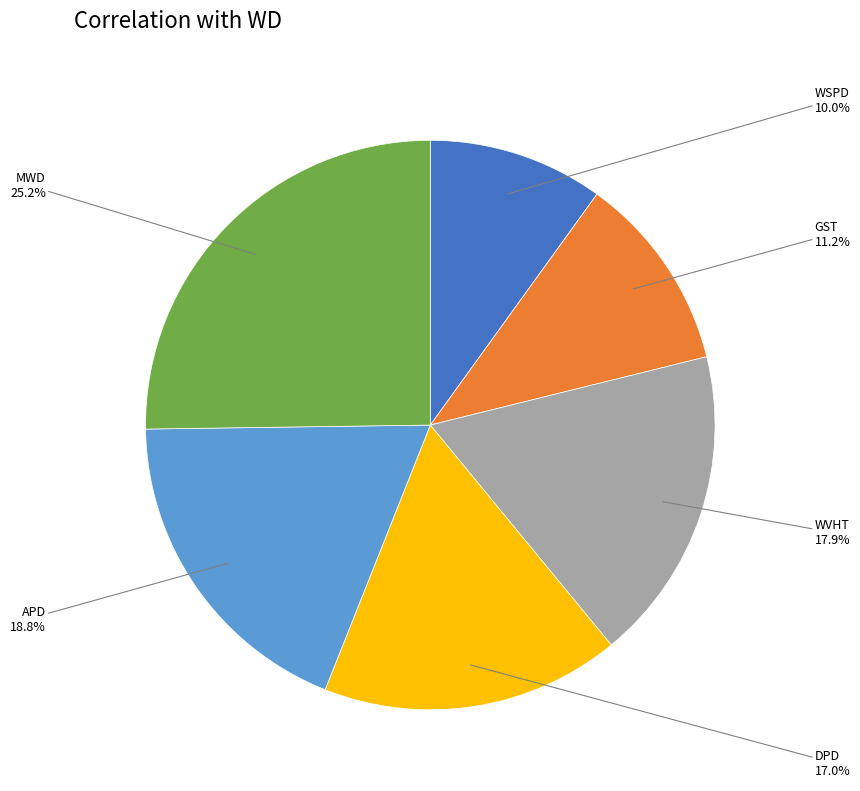

Rank the categories by value from lowest to highest.

WSPD, GST, DPD, WVHT, APD, MWD